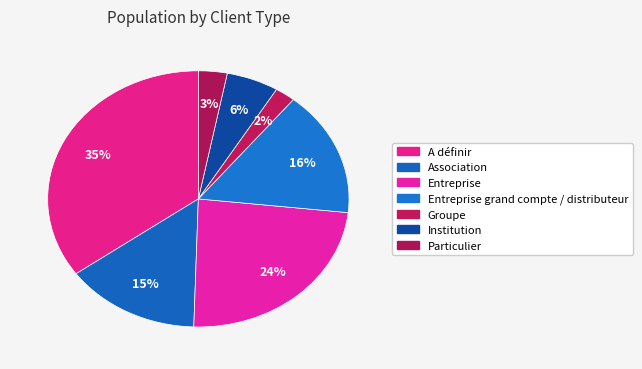

What percentage is the Groupe slice, to the nearest percent?

2%